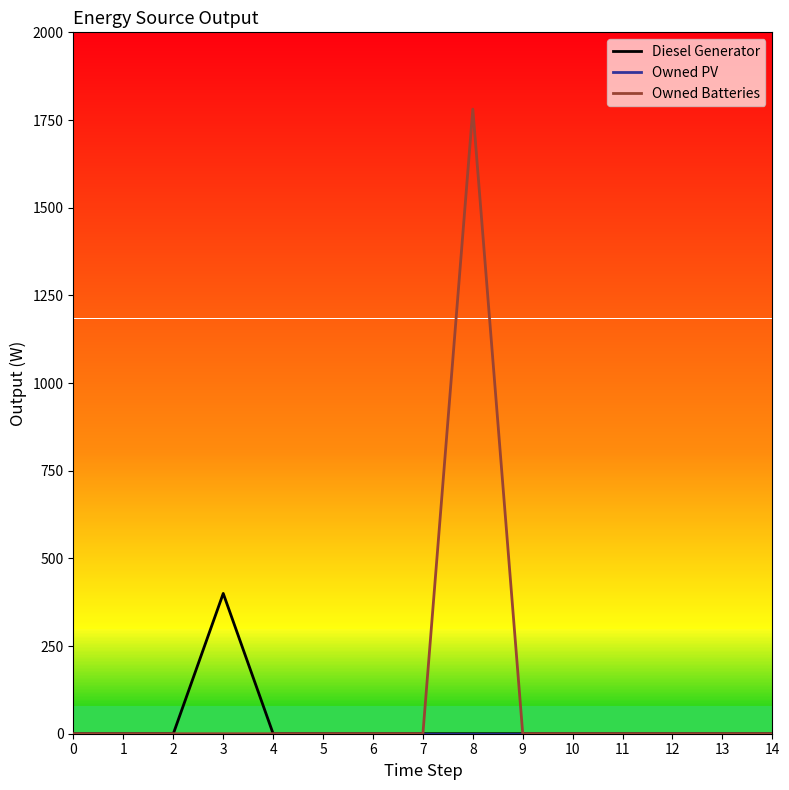

Which series has the widest spread of values?

Owned Batteries